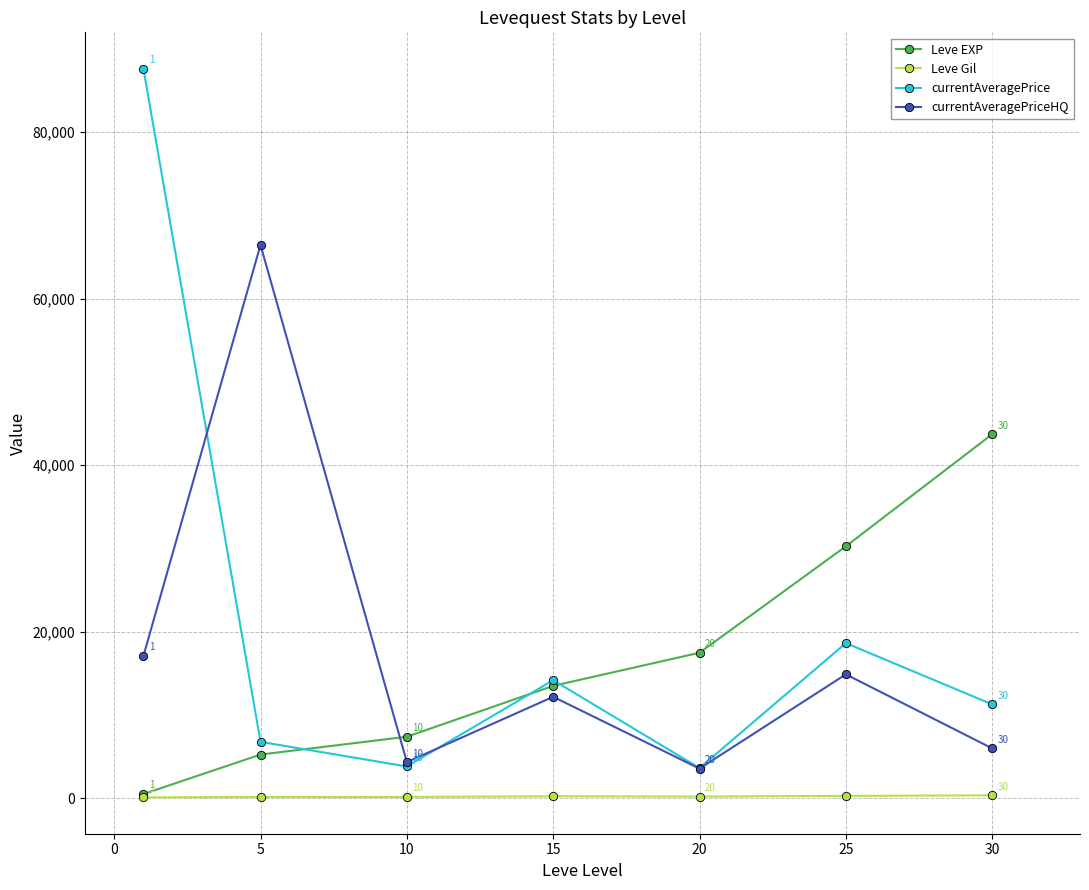

Is this an area chart (filled region under the line)?

No